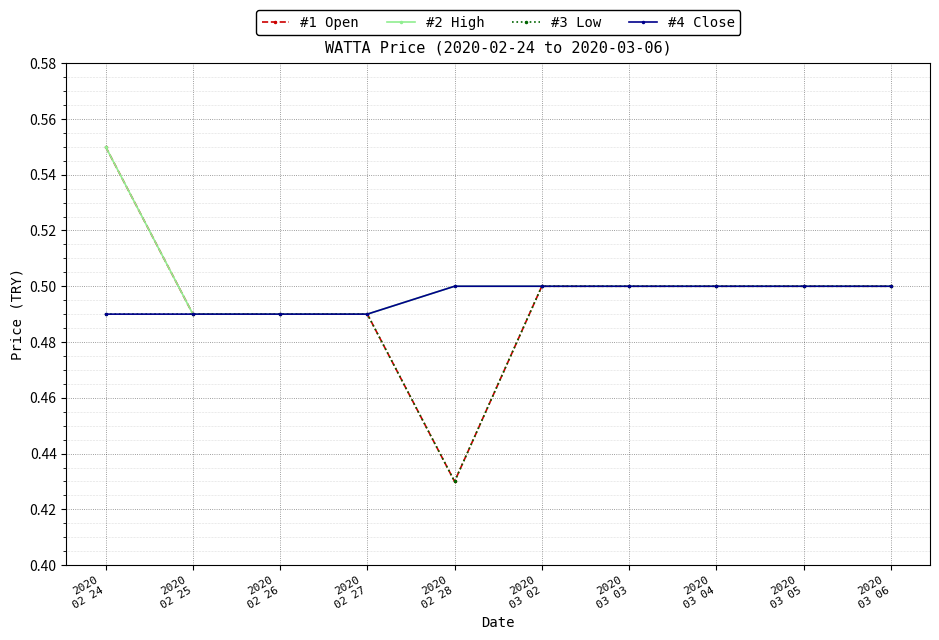

How many #3 Low values are between 0 and 1?

10